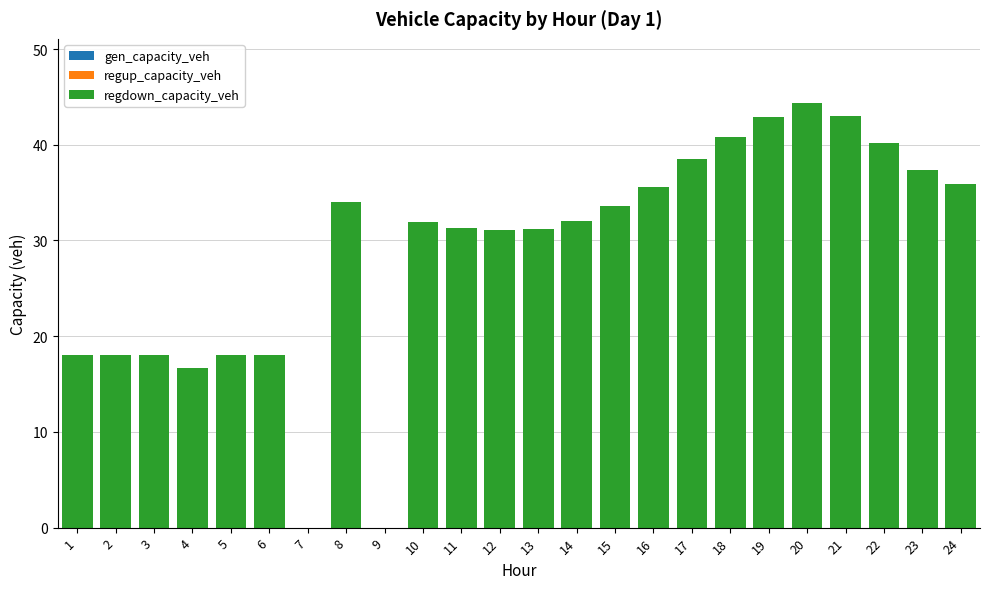

True or false: the data shows 43.0 at 21.

True